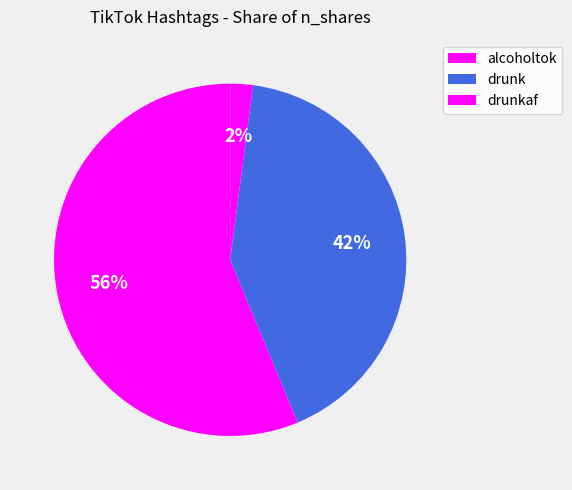

Count the number of slices in the pie.

3